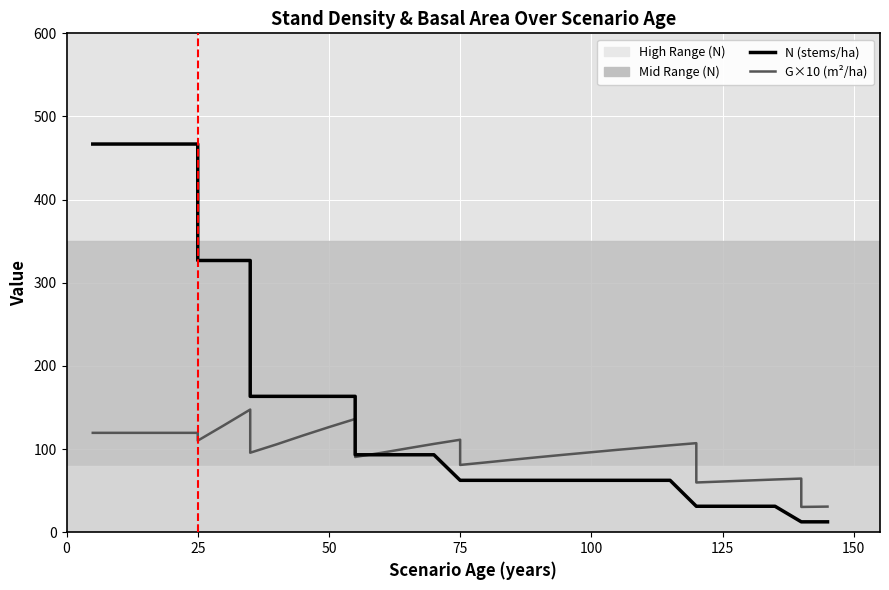

How many data points in G×10 (m²/ha) are above 100?

18